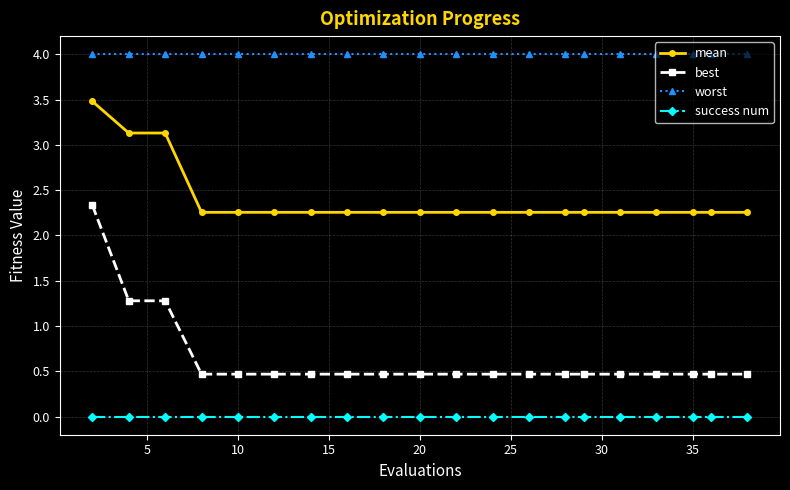

What is the value of the worst point at the 11th from the left?

4.0